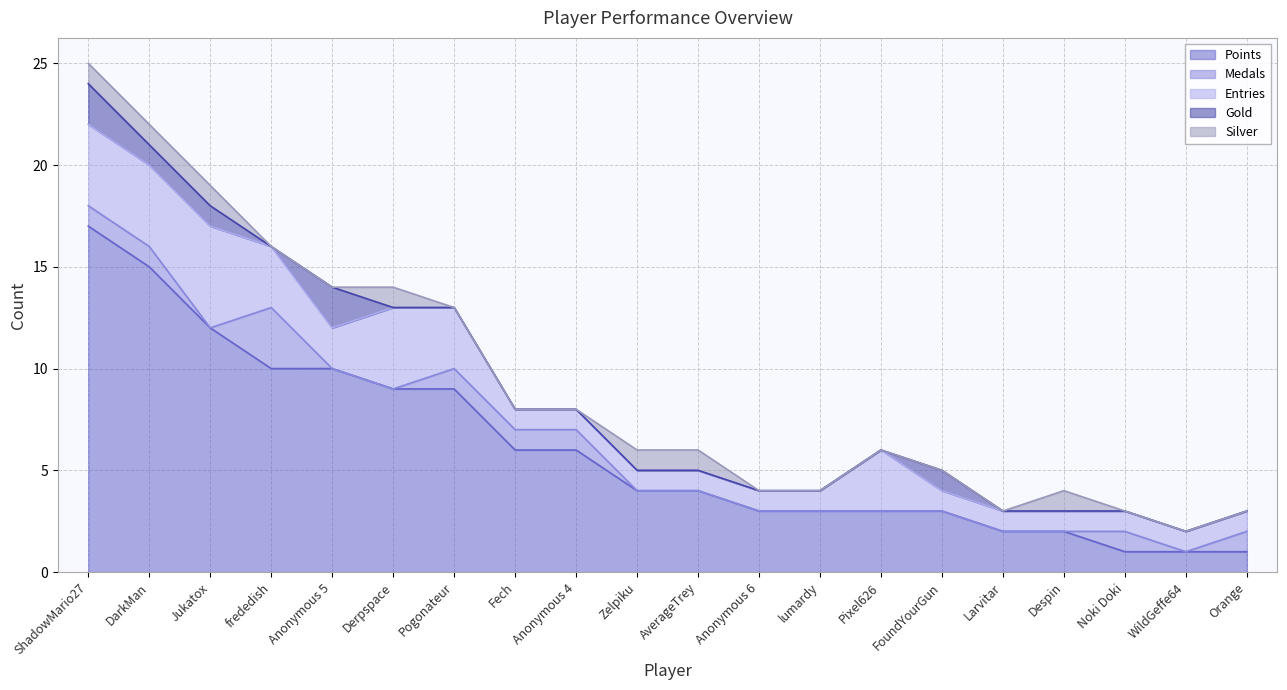

The Points series shows 3 at Pixel626. True or false?

True